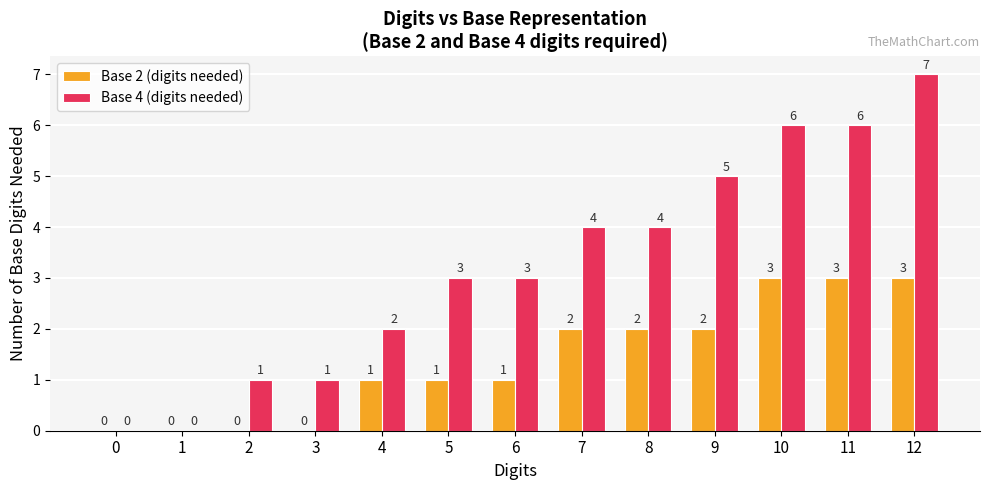

How many Base 2 (digits needed) values are between 0 and 2?

10